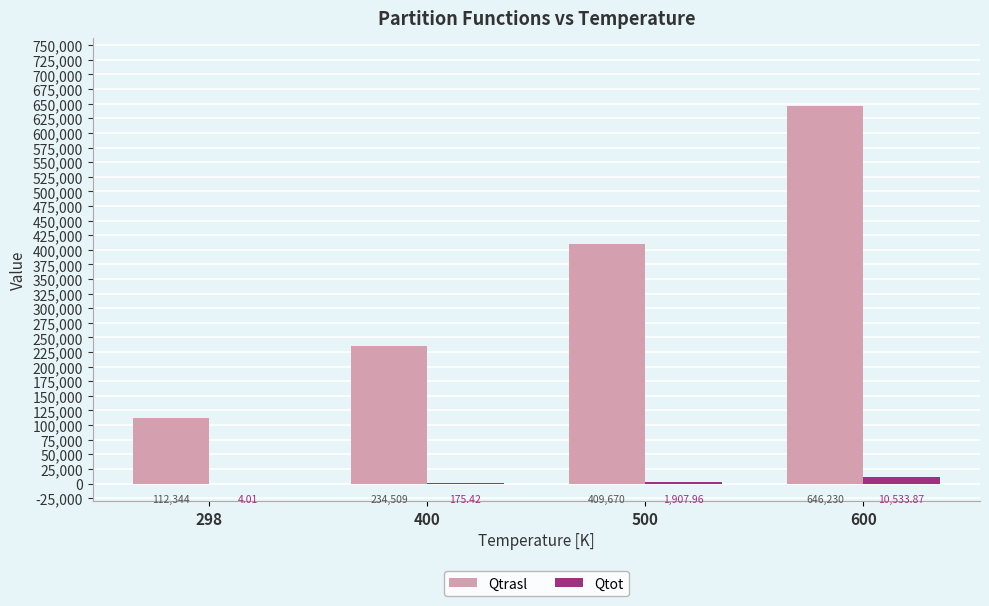

Which series changed the most between 298 and 500?

Qtrasl